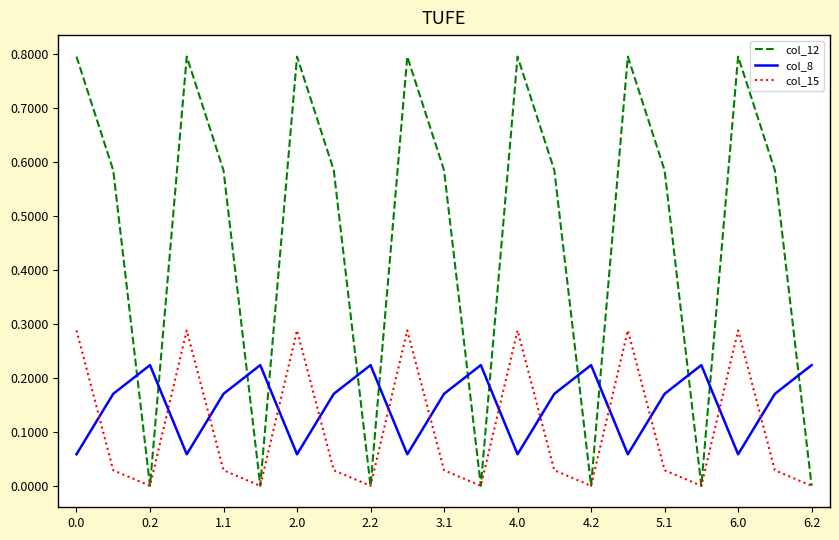

What is the greatest value displayed?

0.8